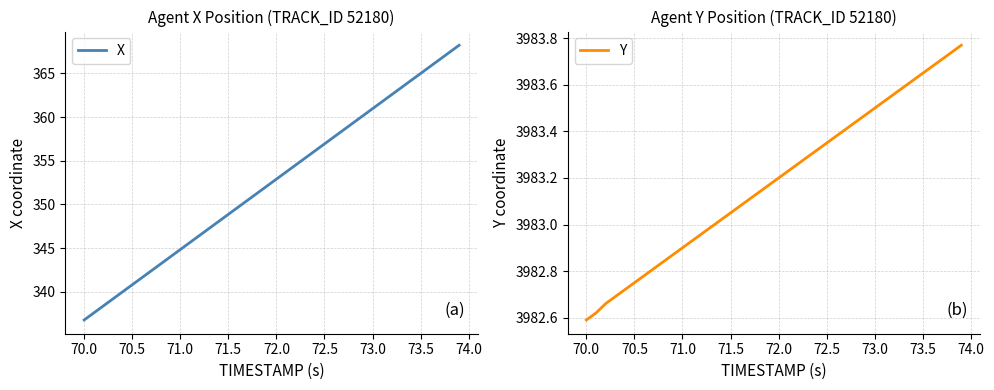

What is the value of the Y point at the 26th from the left?

3983.3